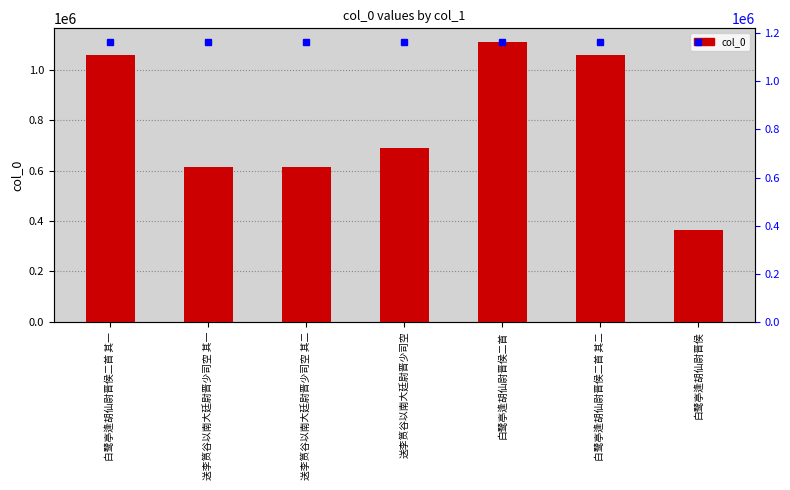

How many bars are there in total?

7